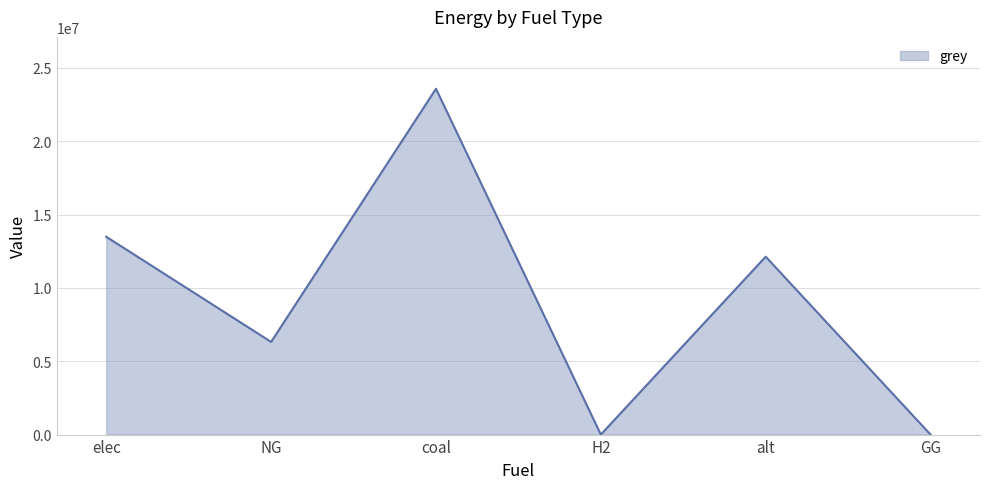

Which category has the highest value across all series?

coal